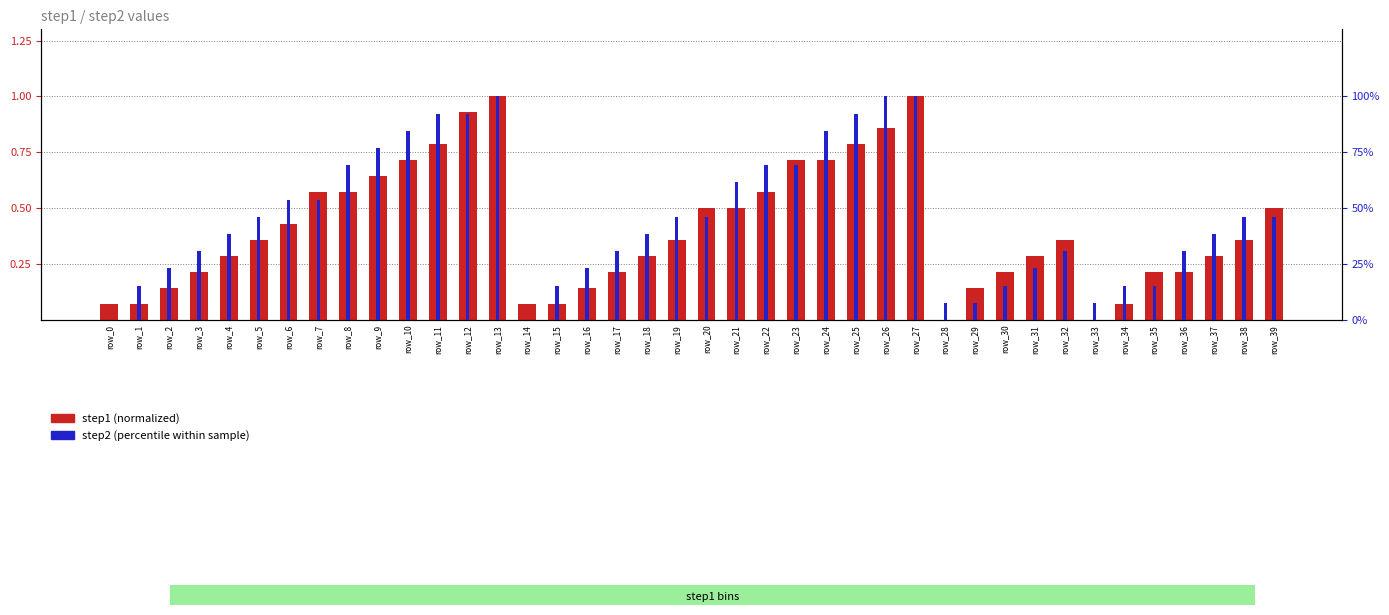

What is the difference between the step2 values at row_34 and row_10?

0.7